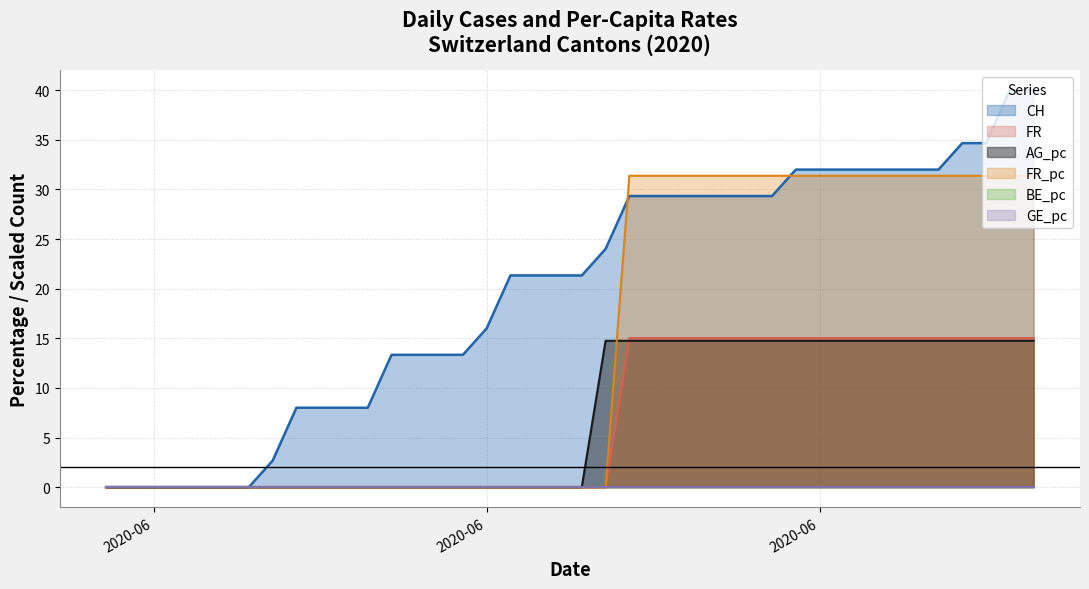

How many times do CH and FR_pc cross each other?

2